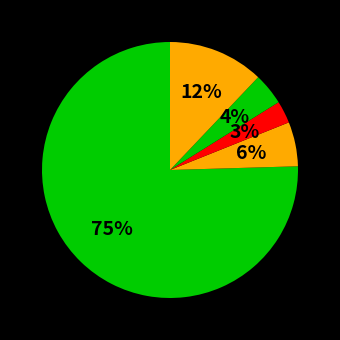

Count the number of slices in the pie.

5